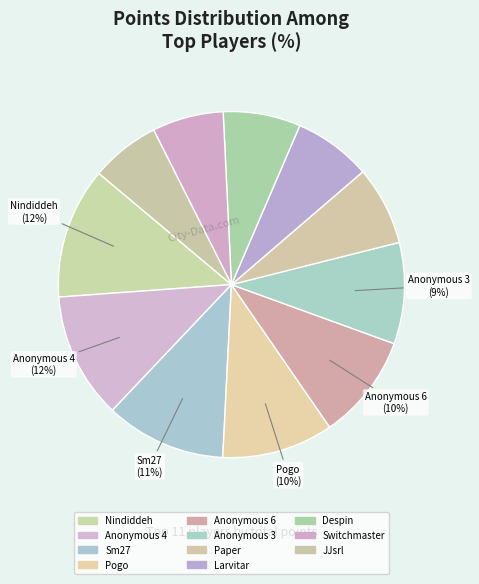

What is the change in value from Larvitar to Despin?

-1